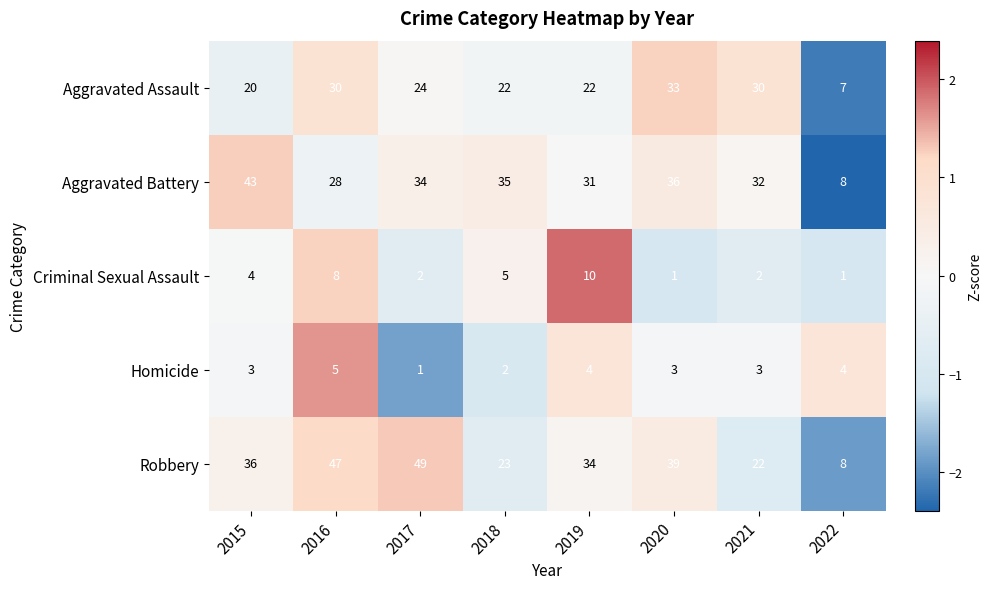

At which label is Criminal Sexual Assault closest to 5?

2018